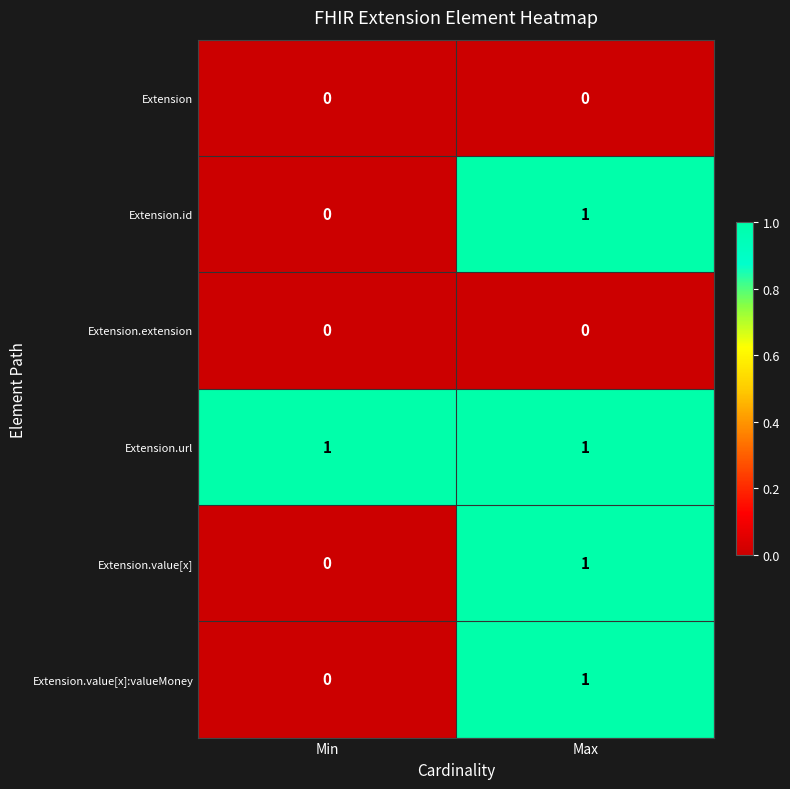

Which series has the largest total across all categories?

Extension.url